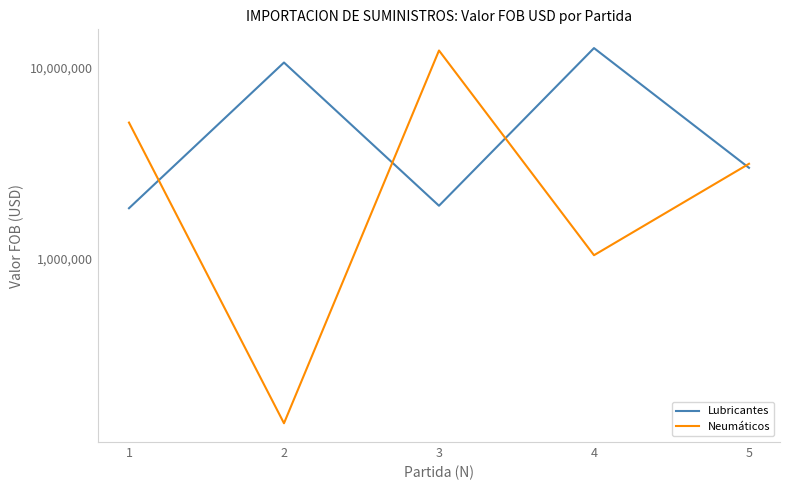

Which series changed the most between 4 and 5?

Lubricantes